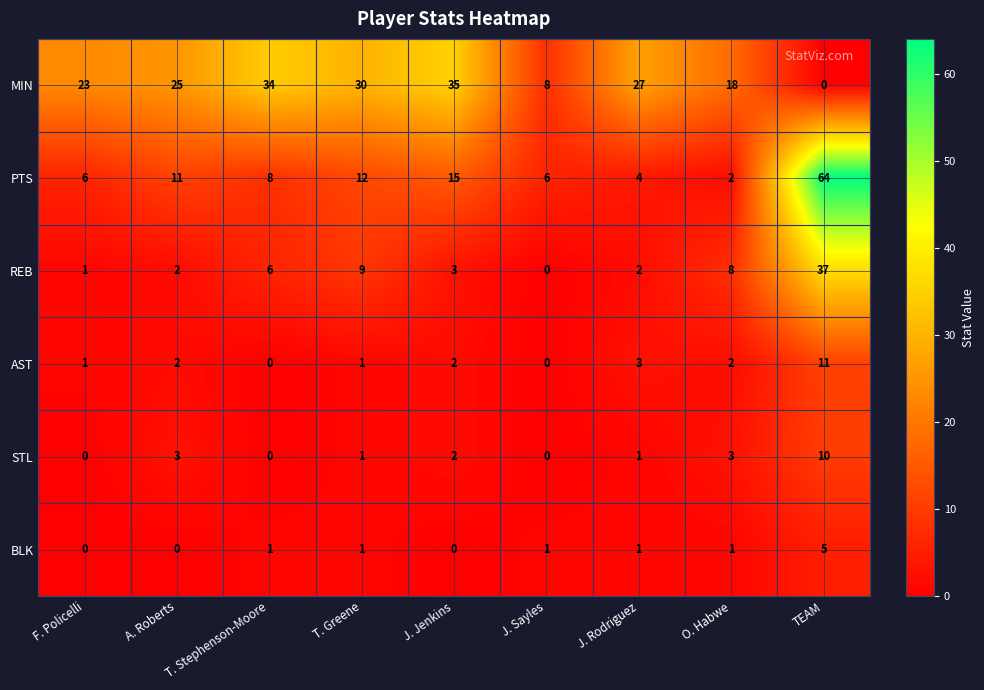

What is the difference between the maximum and second lowest values in the AST series?

11